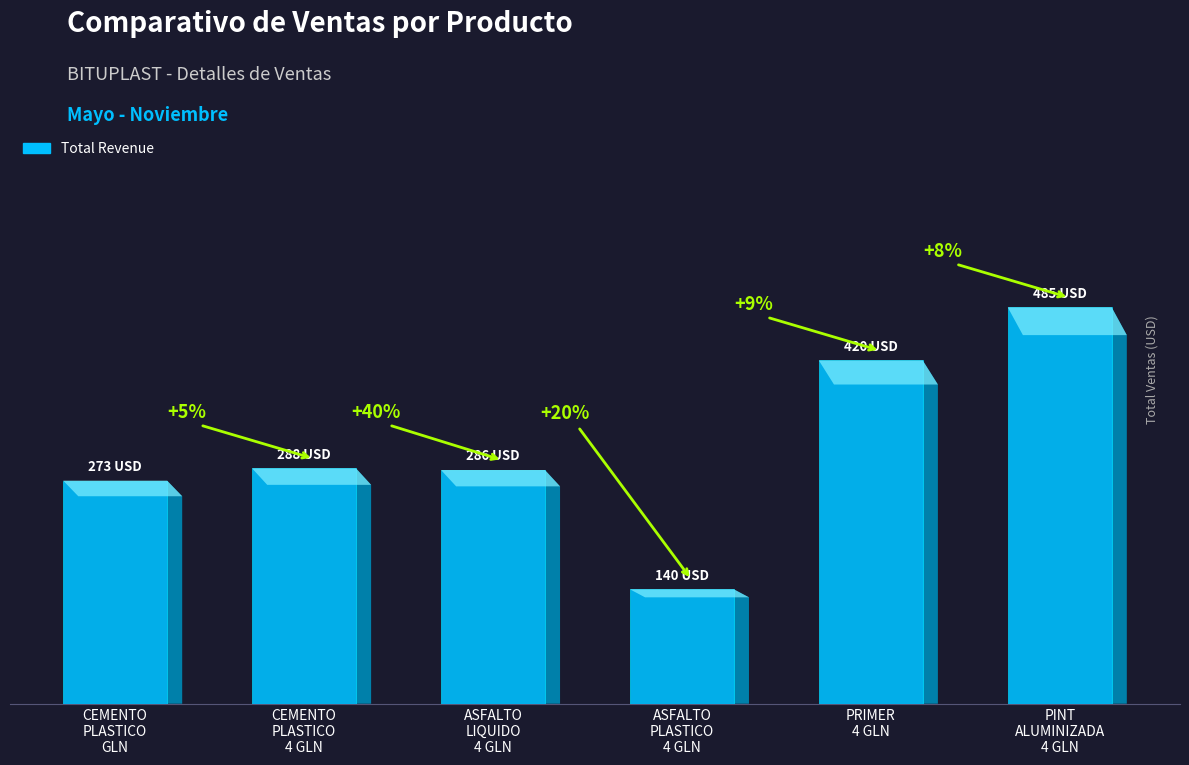

Rank the categories by value from lowest to highest.

ASFALTO
PLASTICO
4 GLN, CEMENTO
PLASTICO
GLN, ASFALTO
LIQUIDO
4 GLN, CEMENTO
PLASTICO
4 GLN, PRIMER
4 GLN, PINT
ALUMINIZADA
4 GLN